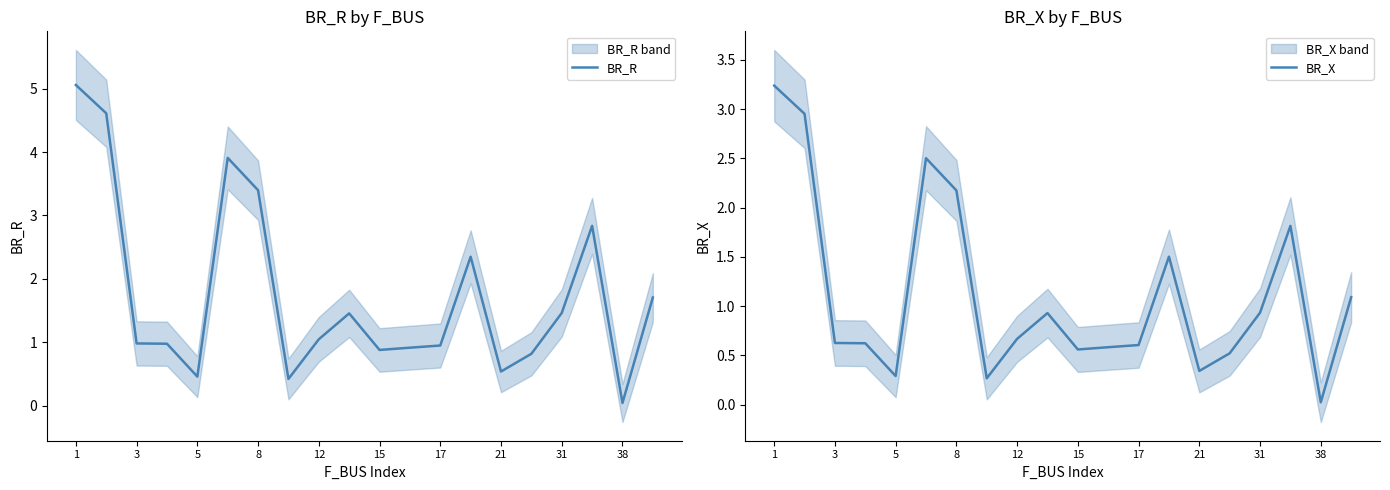

Which series has the widest spread of values?

BR_R